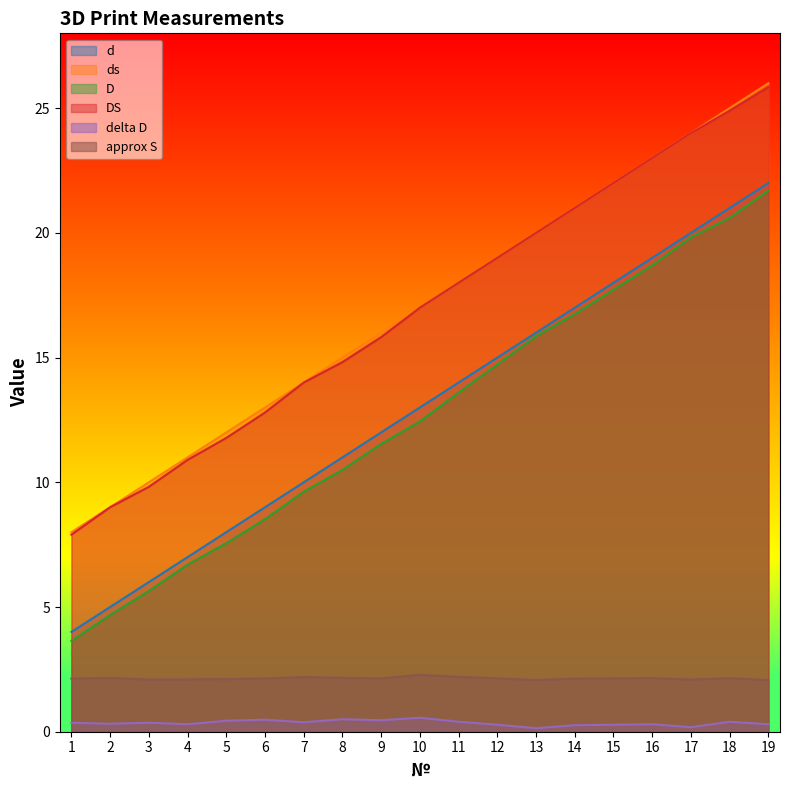

The ds series shows 2.9 at 1. True or false?

False